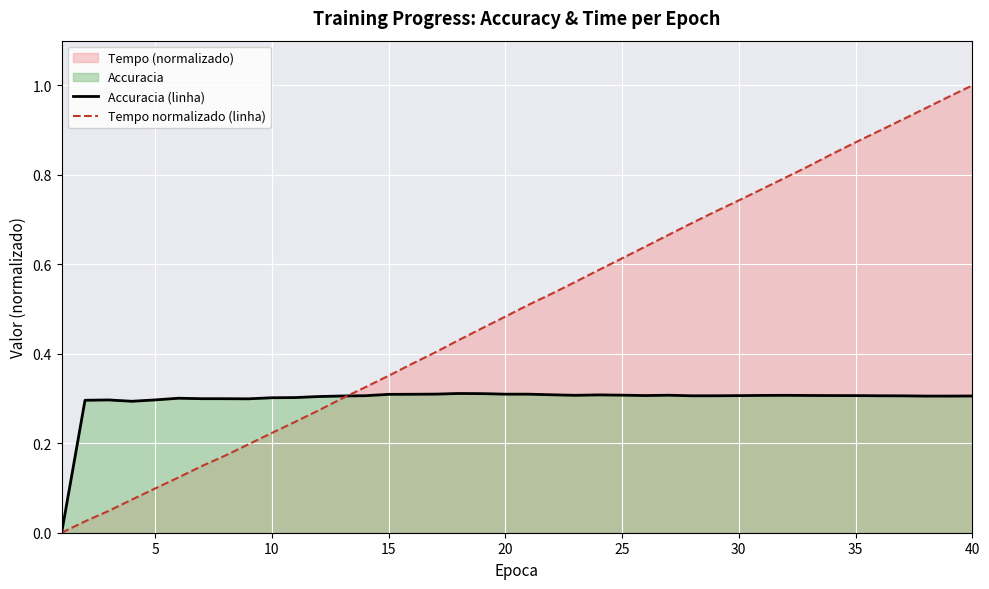

True or false: Tempo normalizado (linha) has more than 1 points higher than both neighbors.

False